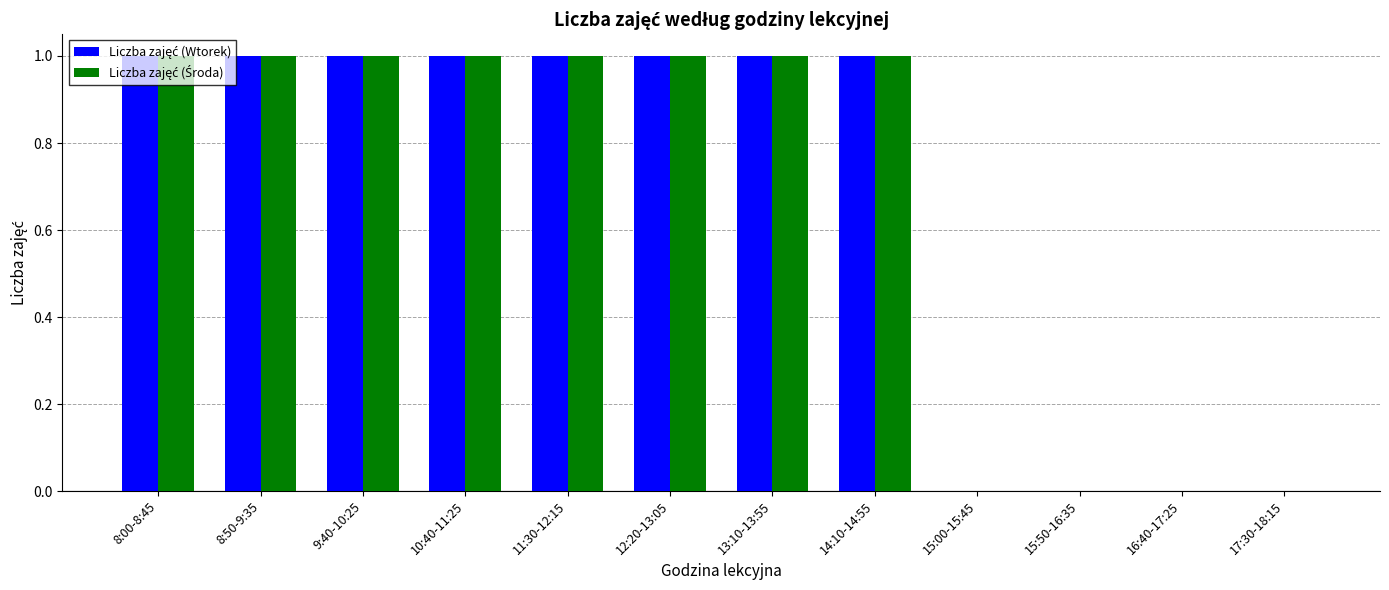

At which category is the sum across all series the highest?

8:00-8:45